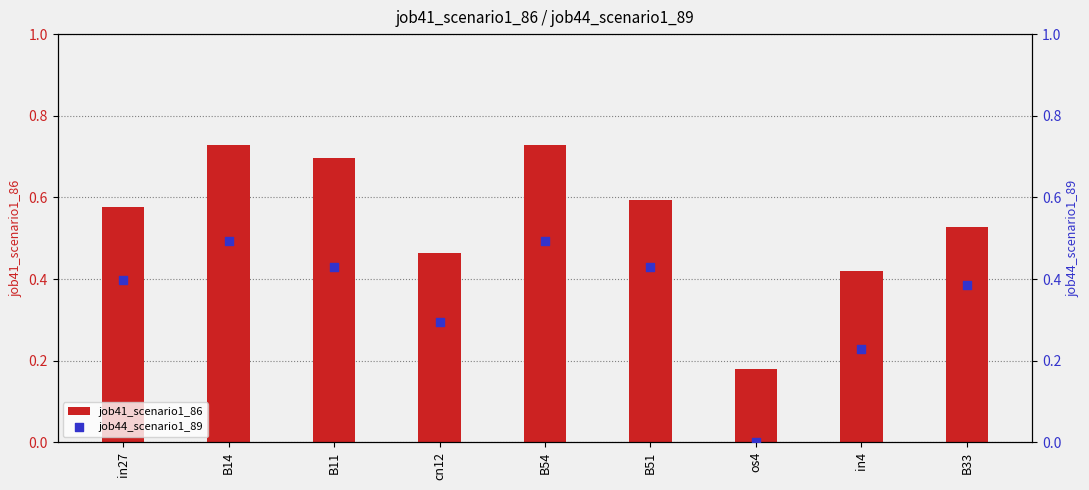

At which category is the sum across all series the highest?

B14